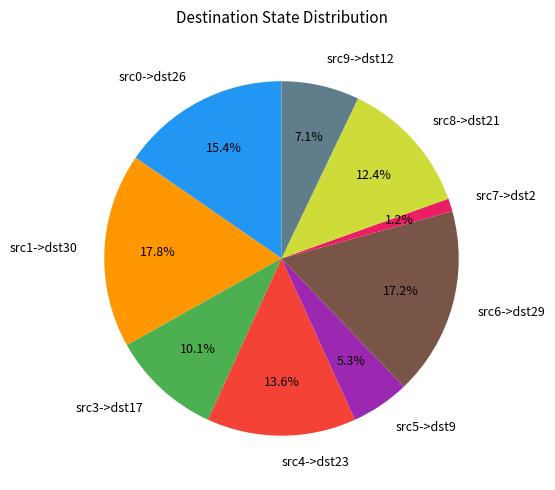

Rank the categories by value from lowest to highest.

src7->dst2, src5->dst9, src9->dst12, src3->dst17, src8->dst21, src4->dst23, src0->dst26, src6->dst29, src1->dst30